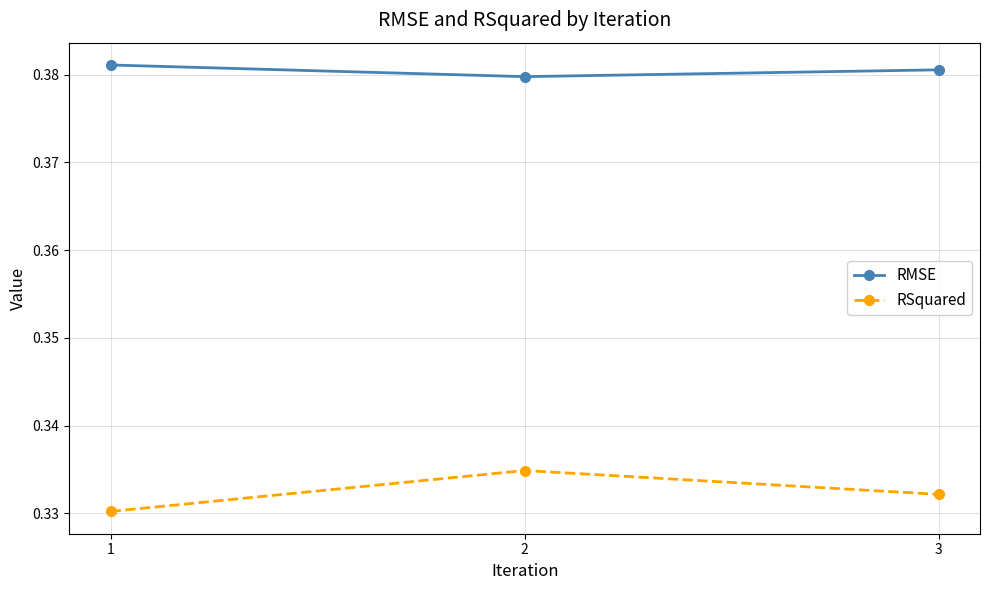

What are all the series names shown in the legend?

RMSE, RSquared